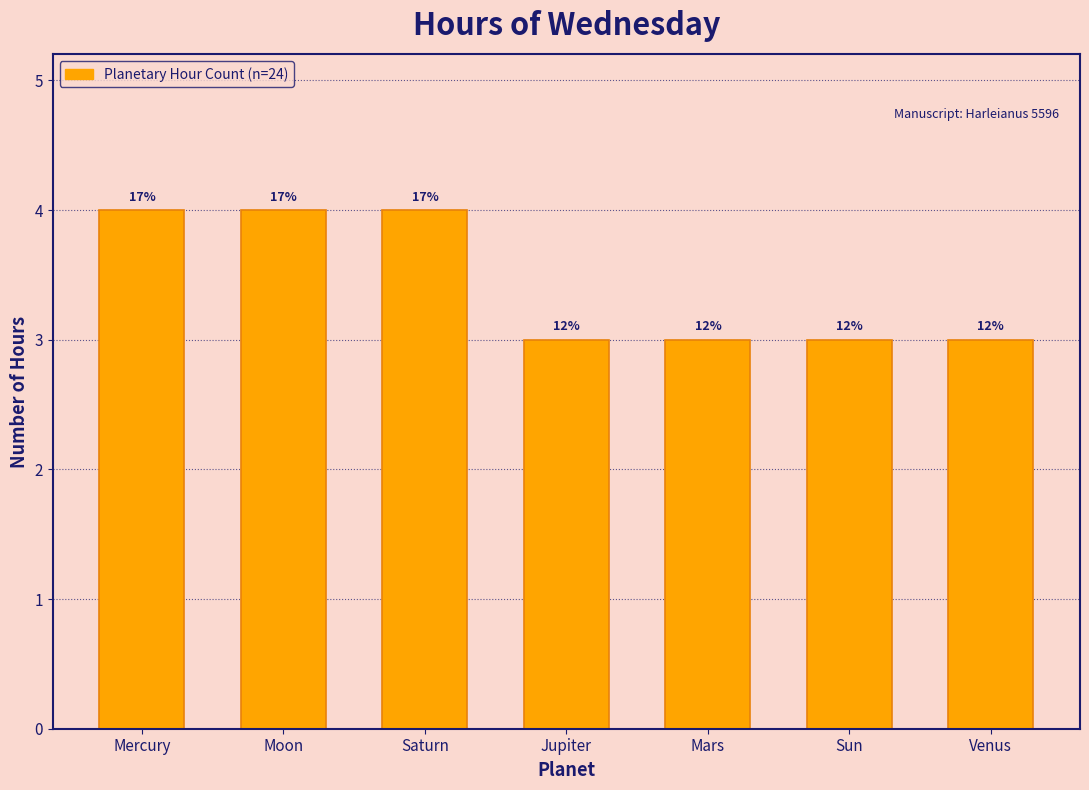

Does the chart contain any negative values?

No